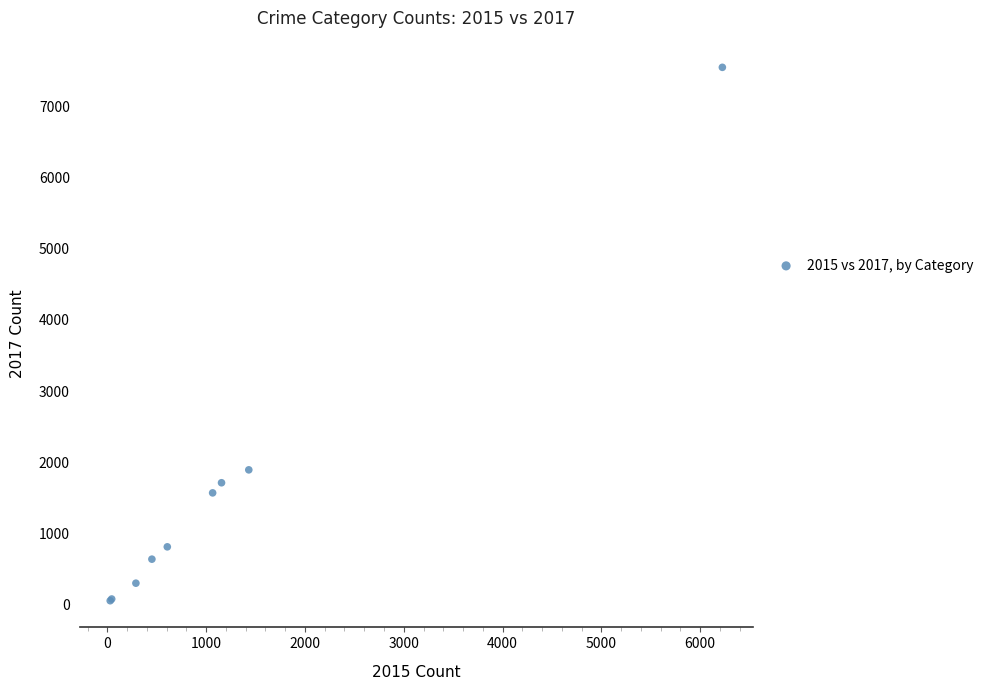

What Y value in the scatter plot is closest to 3801?

1896